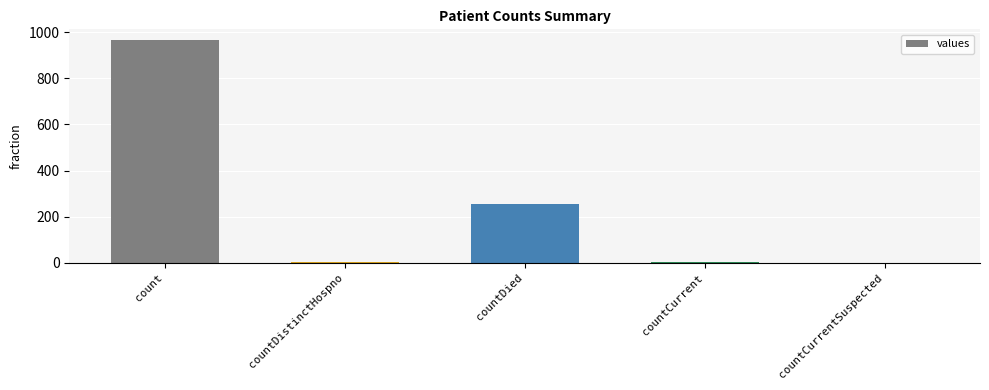

What is the greatest value displayed?

964